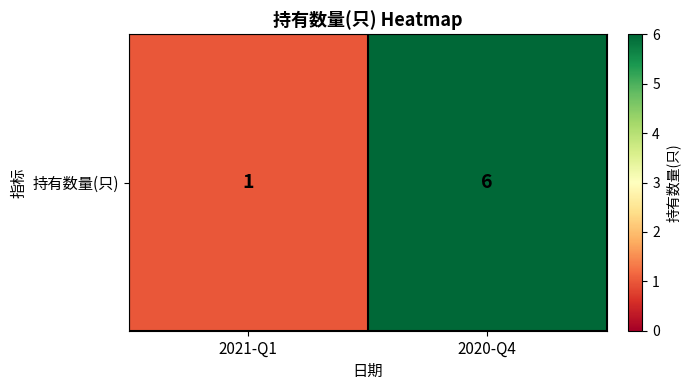

Reading left to right, list all the values displayed in this chart.

1	6